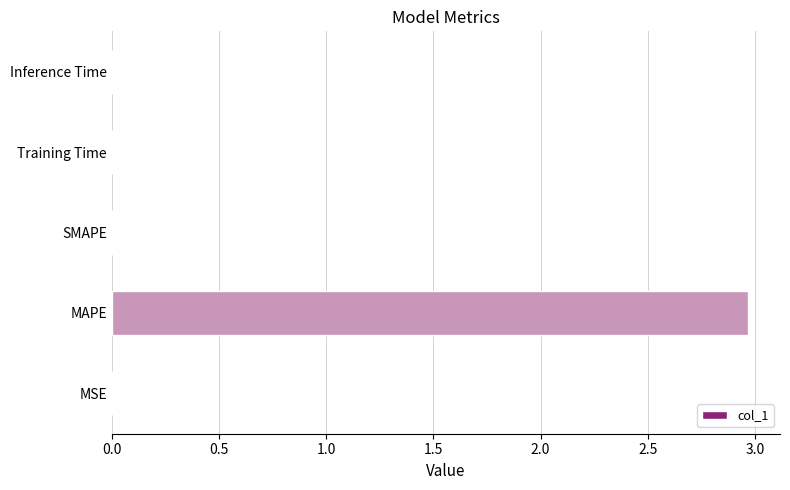

What is the maximum value shown in the chart?

3.0